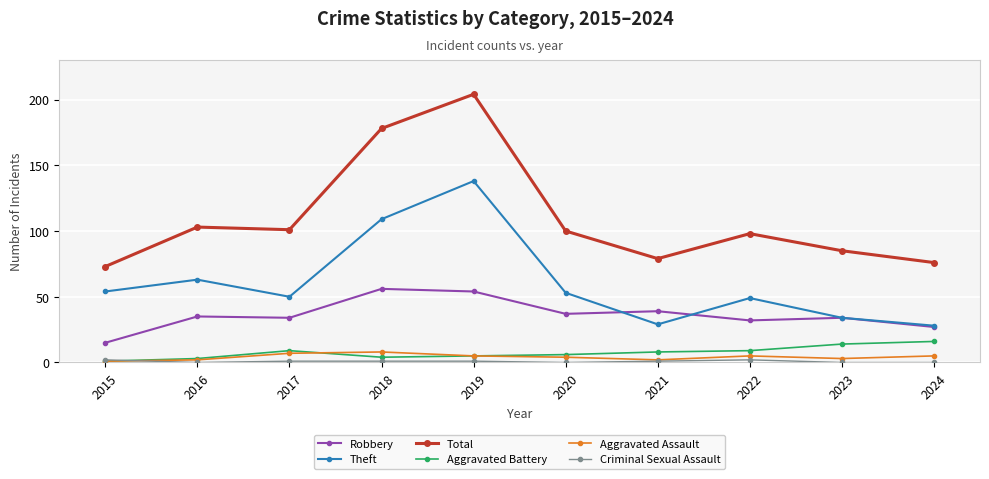

True or false: Aggravated Battery and Total cross at least once.

False